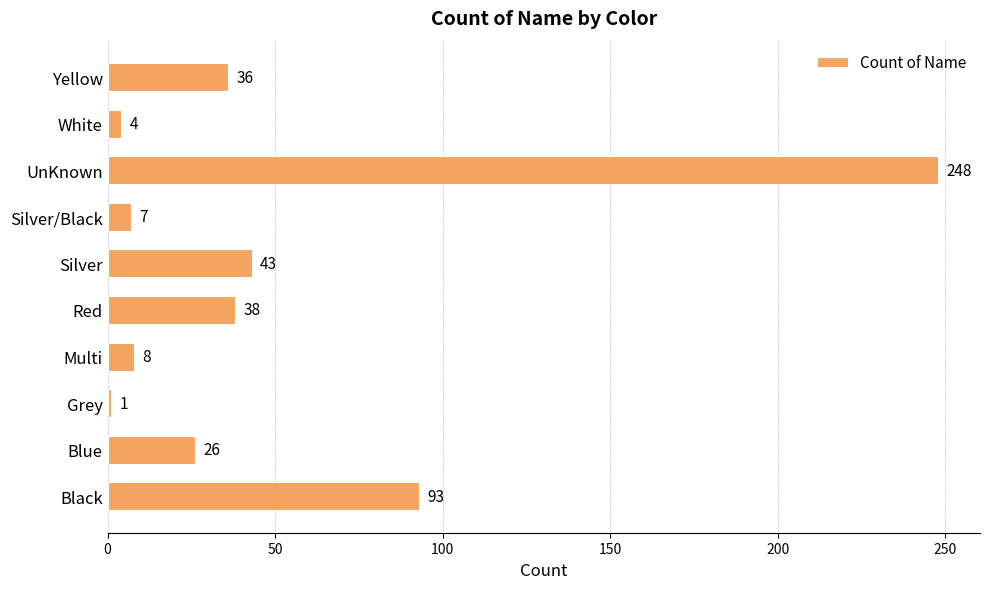

True or false: the data shows 36 at Yellow.

True